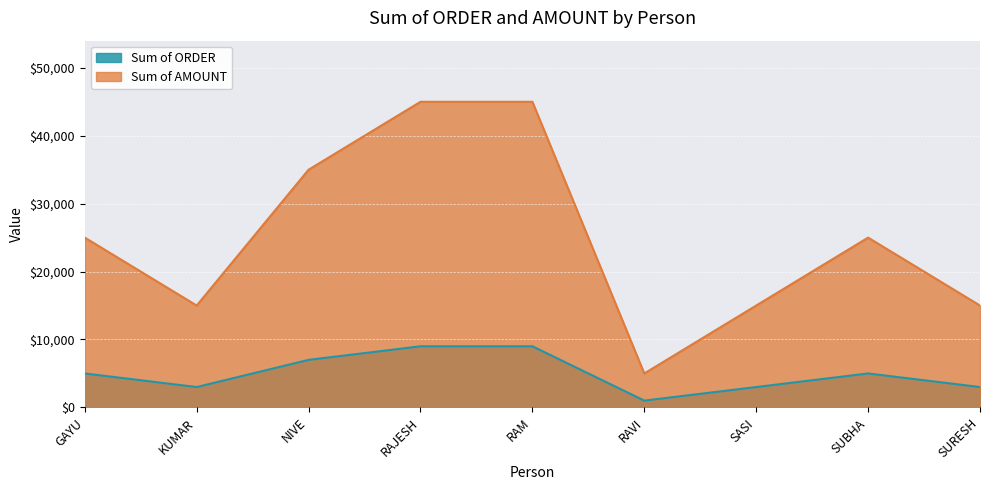

Is it true that Sum of AMOUNT equals 50077 at NIVE?

False